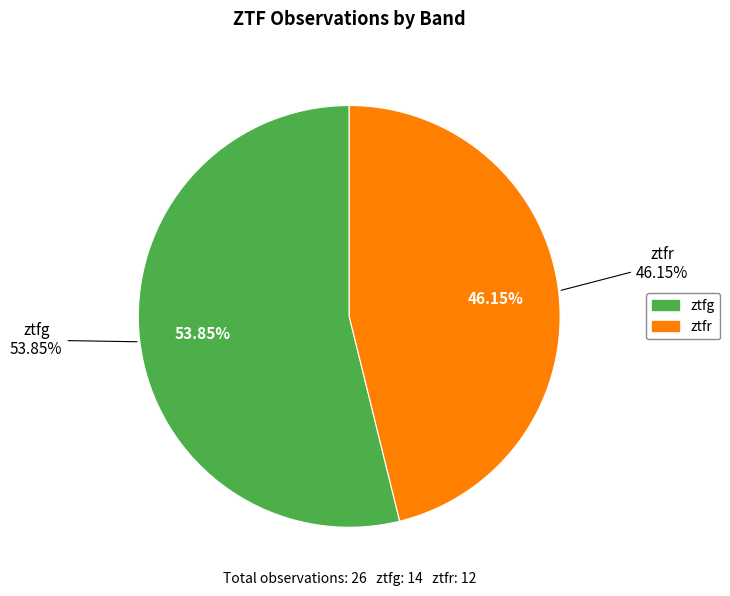

Does ztfr account for over 50% of the chart?

No